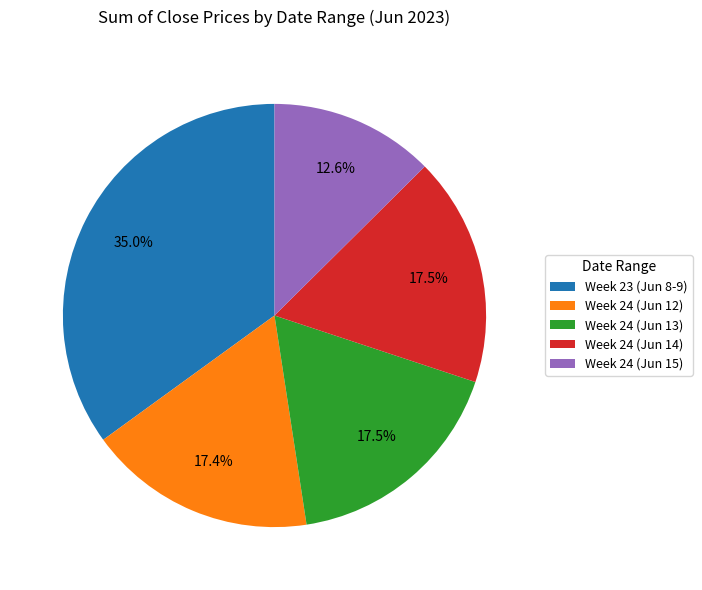

To the nearest percent, what is the average slice percentage?

20%